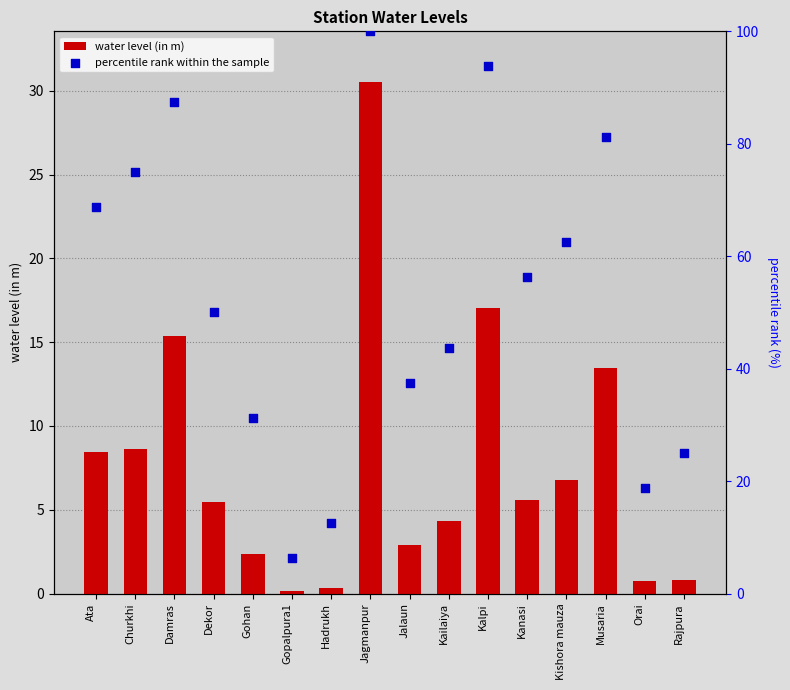

Which series reaches the maximum Y coordinate?

percentile rank within the sample